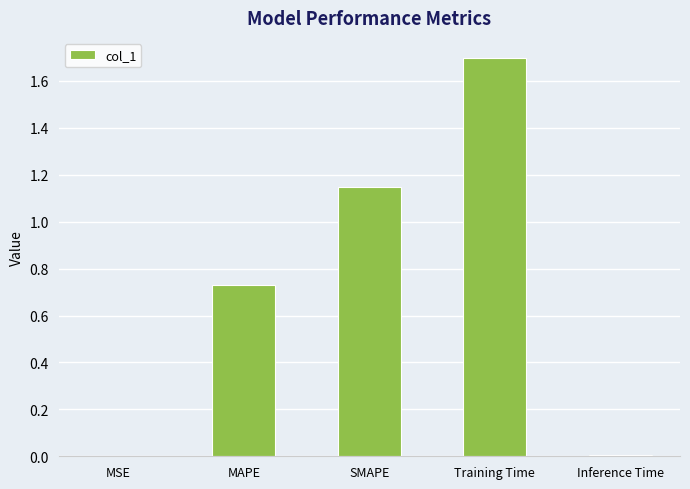

What is the greatest value displayed?

1.7